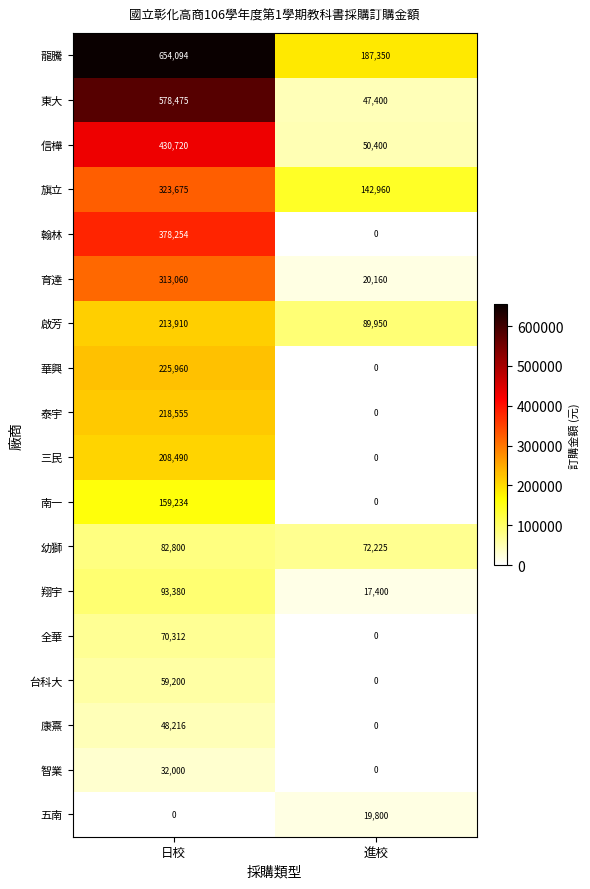

The value of 台科大 at 日校 is 84386. True or false?

False